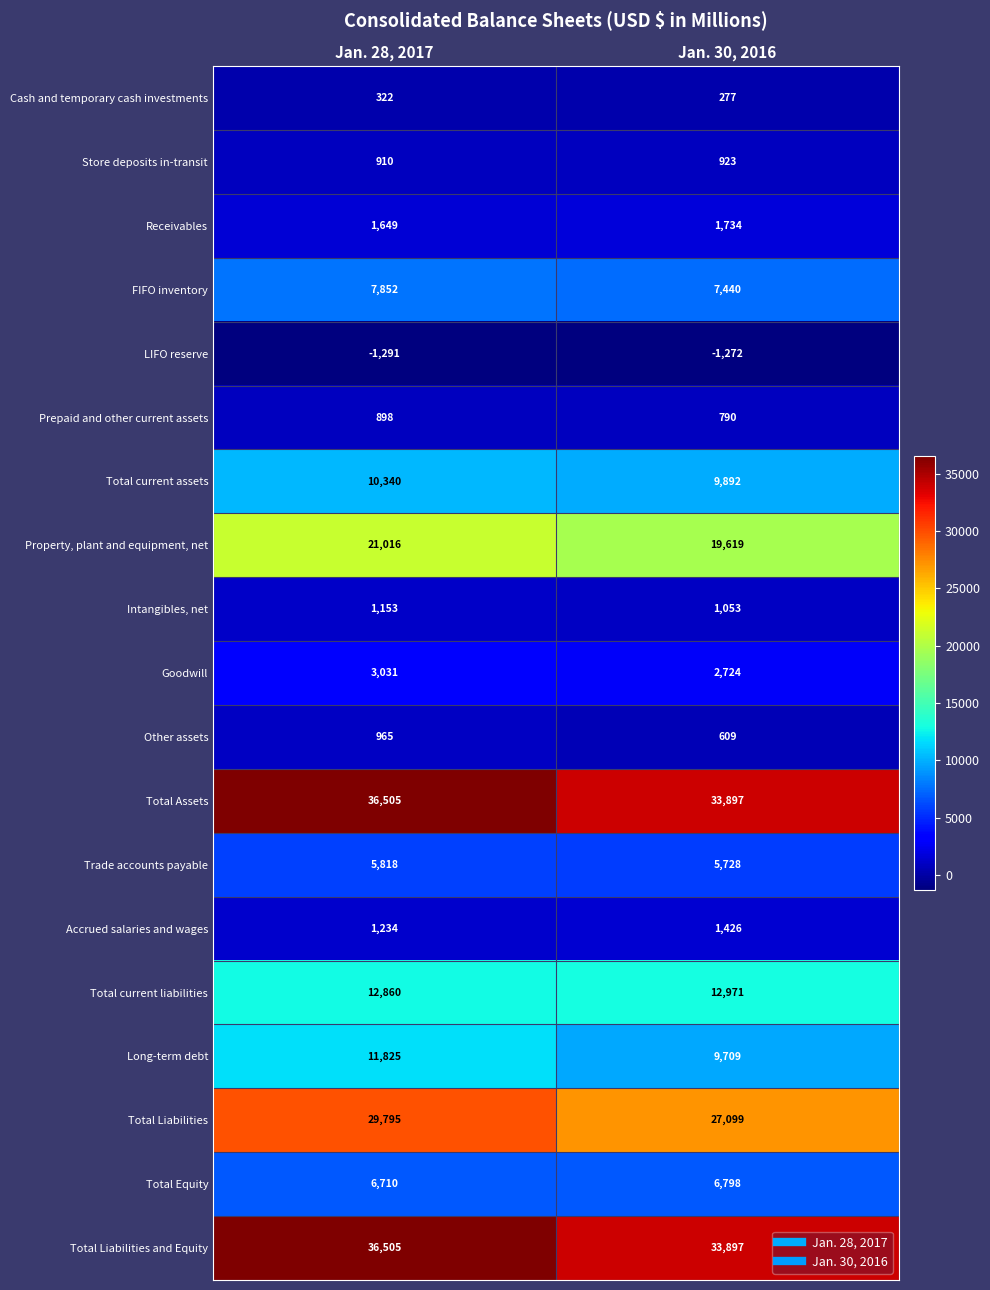

How many series are shown in this chart?

19